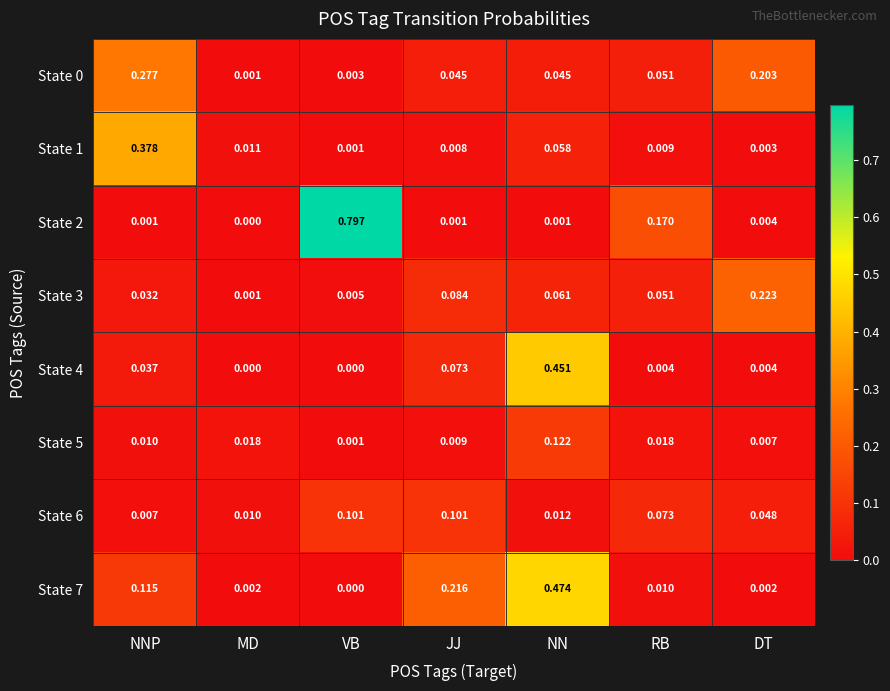

What is the total value across all series at NN?

1.2